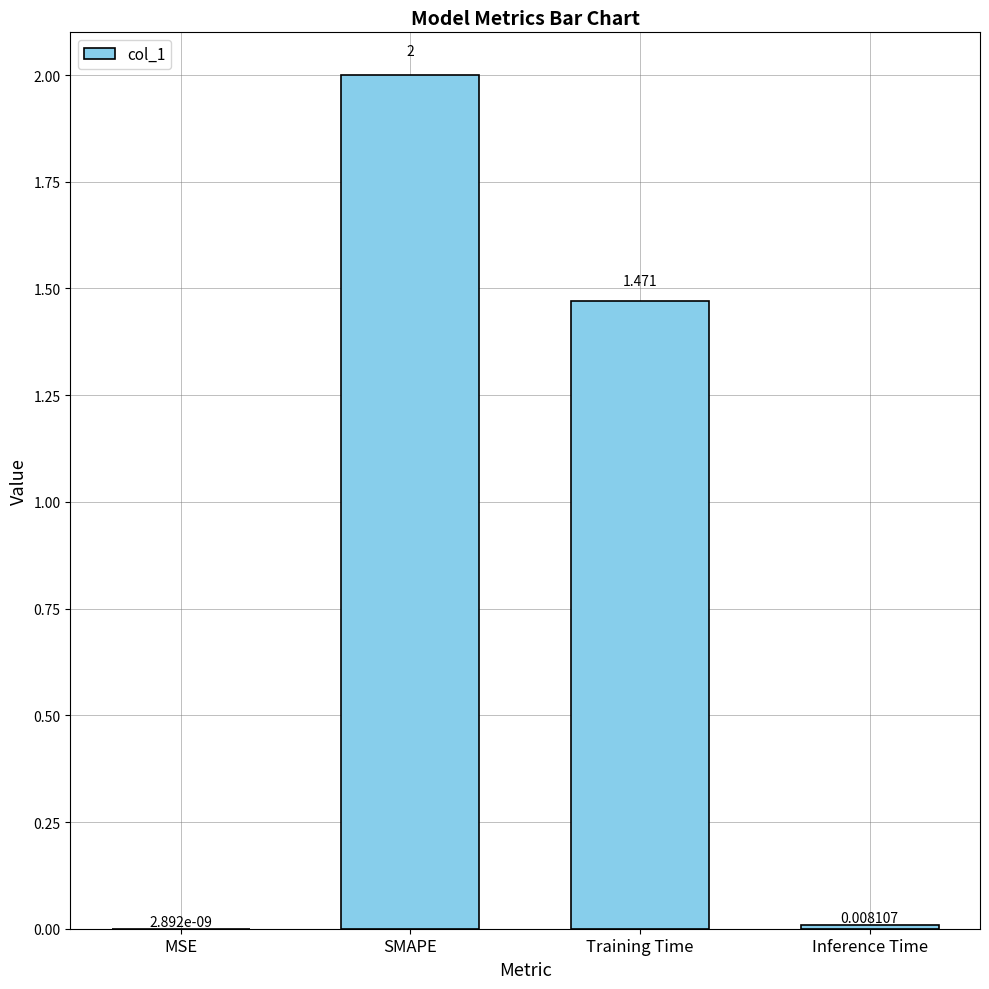

Are the bars horizontal?

No